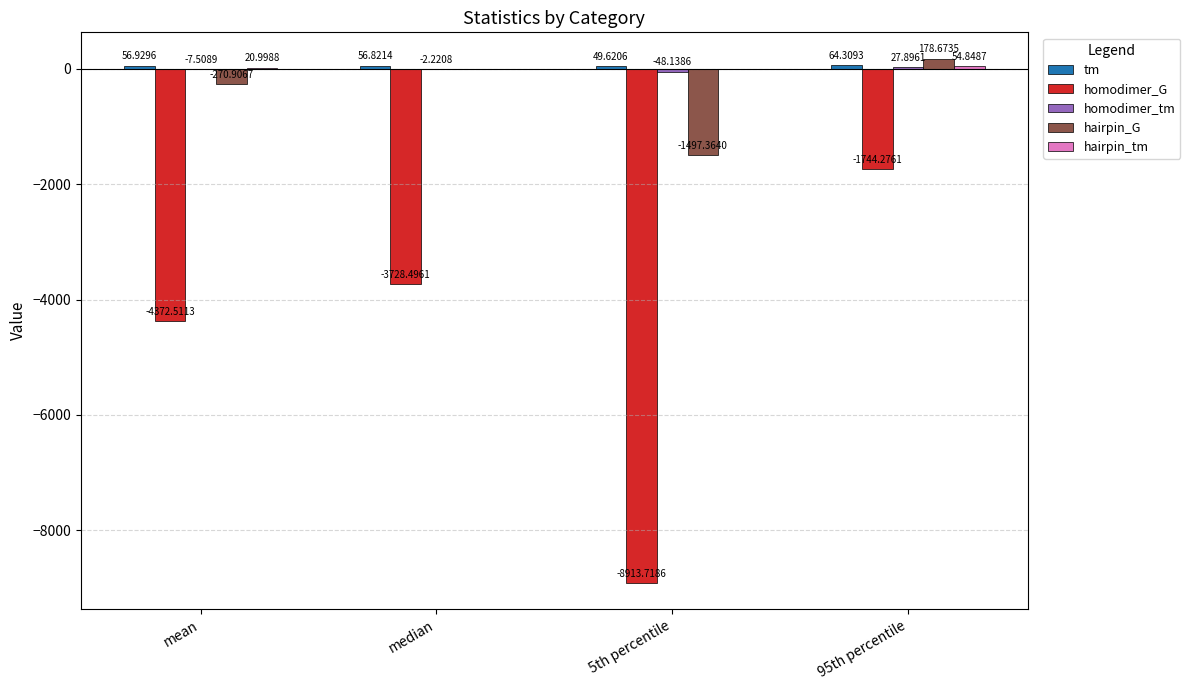

How many data points does each series have?

4